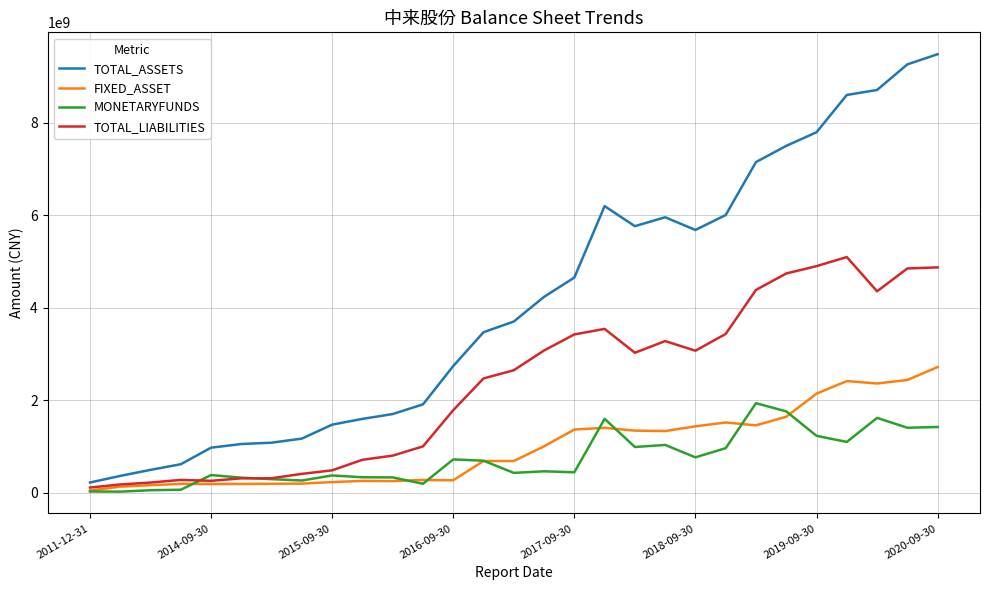

Rank the series by their maximum value, from lowest to highest.

MONETARYFUNDS, FIXED_ASSET, TOTAL_LIABILITIES, TOTAL_ASSETS